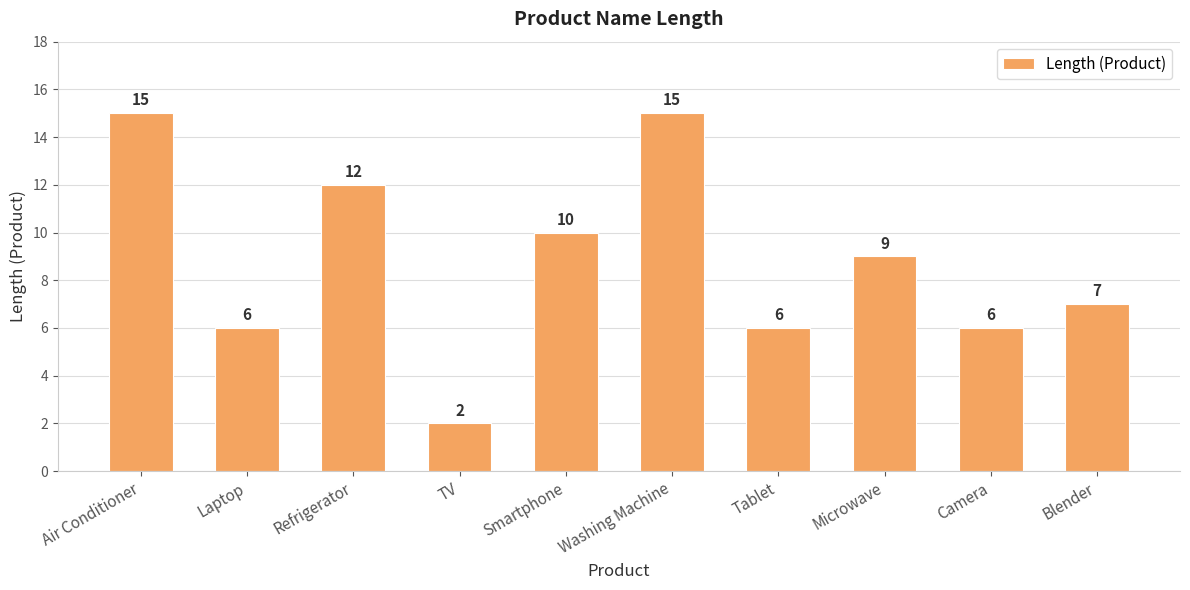

True or false: the data shows 9 at Tablet.

False